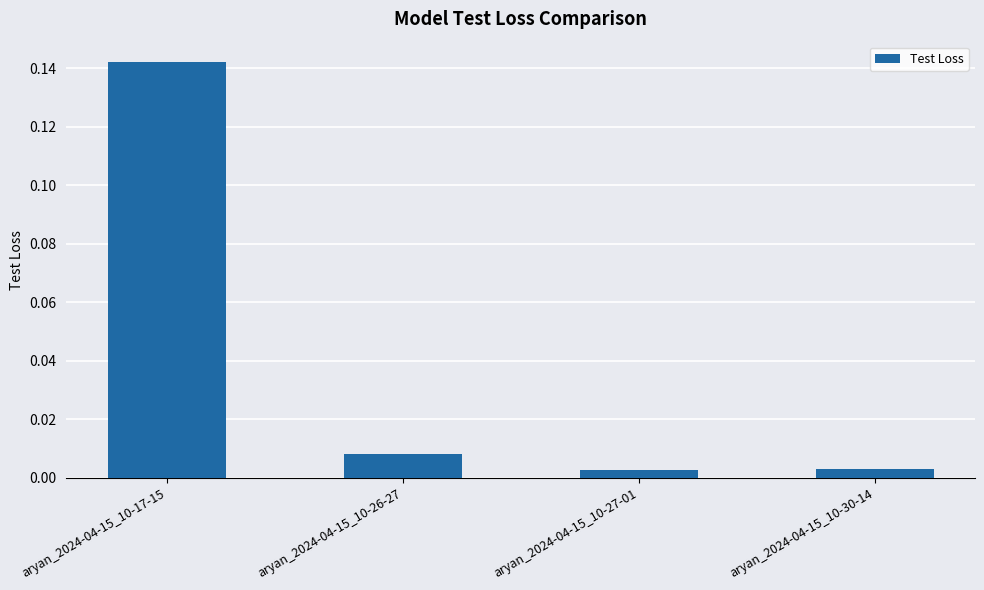

Does the chart contain stacked bars?

No